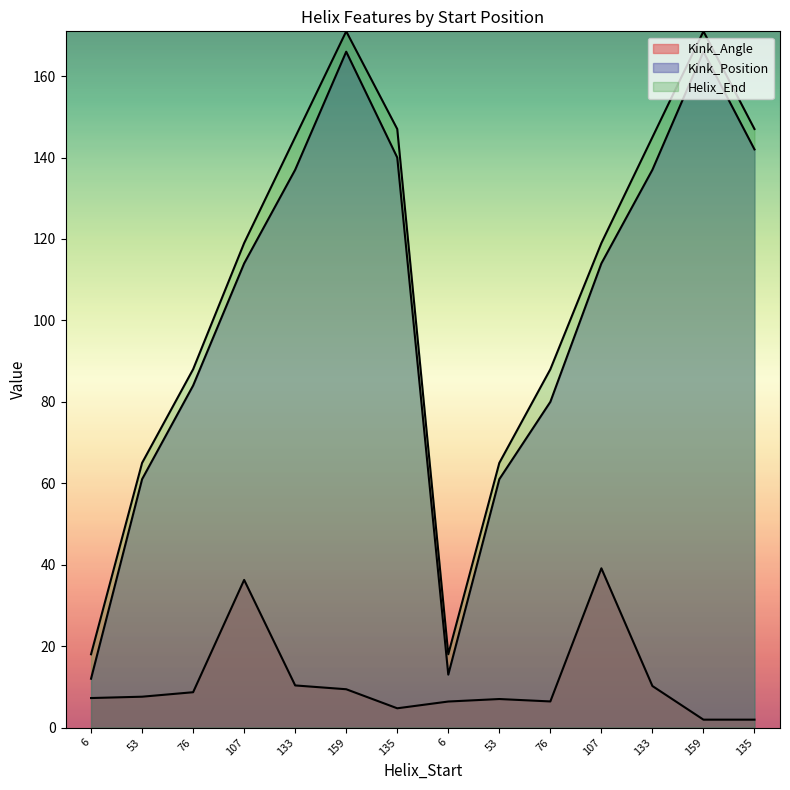

Which series changed the most between 159 and 135?

Kink_Position